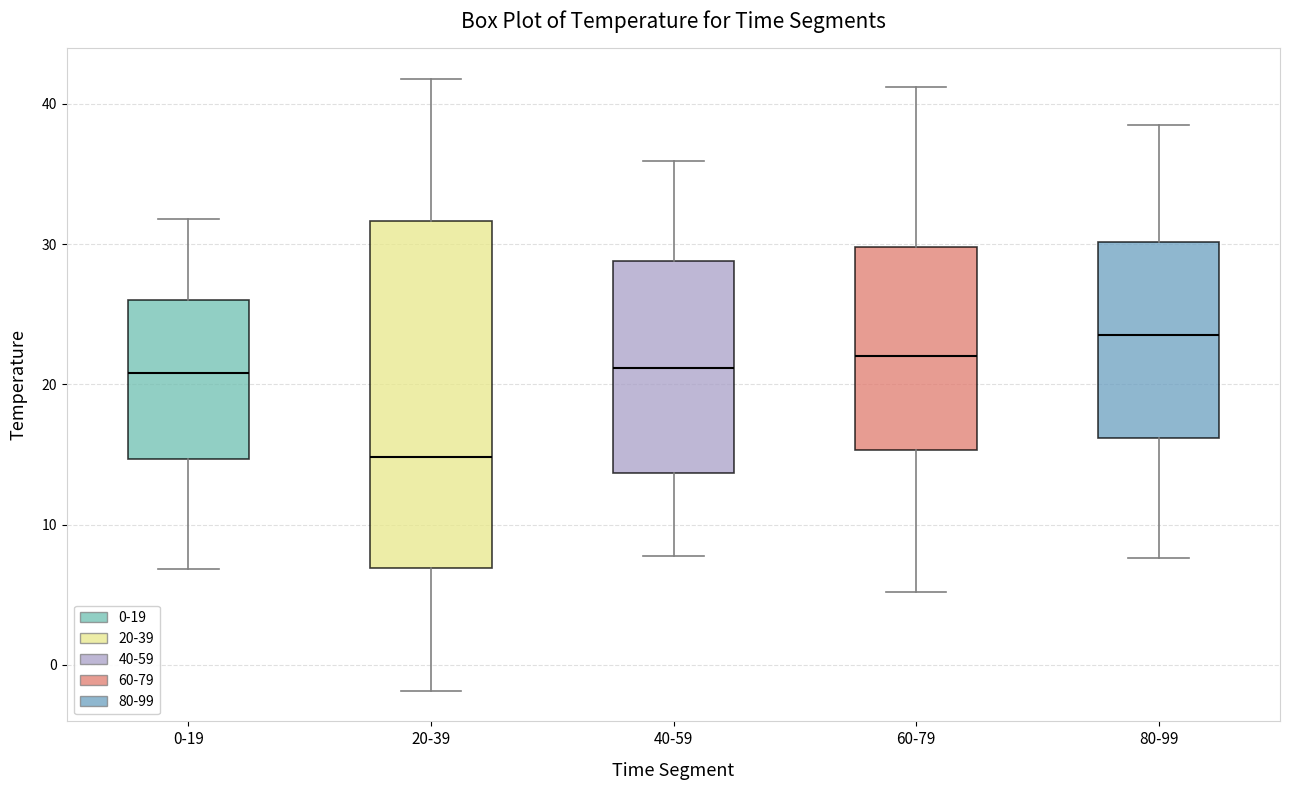

Reading left to right, transcribe this box plot: for each box, give where its median line is, the range the box spans, and where its two whiskers end, as read against the y-axis. The values are not printed on the chart, so give them approximately, as read against the axis.

0-19: median 21, box 15 to 26, whiskers 7 to 32
20-39: median 15, box 7 to 32, whiskers -2 to 42
40-59: median 21, box 14 to 29, whiskers 8 to 36
60-79: median 22, box 15 to 30, whiskers 5 to 41
80-99: median 24, box 16 to 30, whiskers 8 to 39